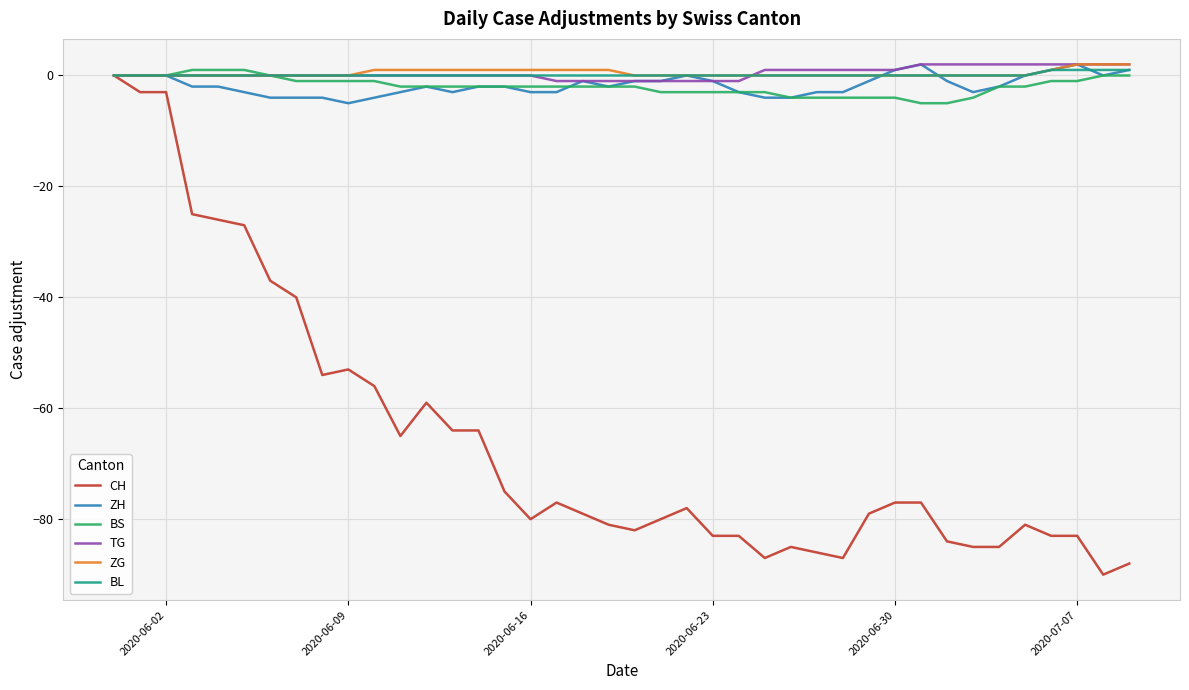

Which series has the largest range (max minus min)?

CH